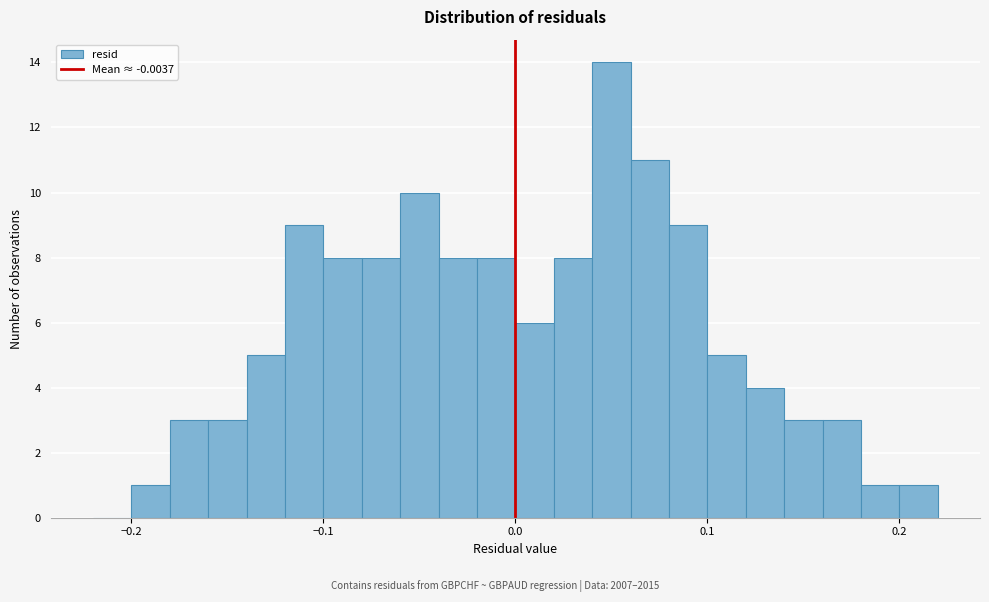

Around what value on the x-axis is the tallest bar? Give the approximate position of its centre, as read against the axis.

0.05